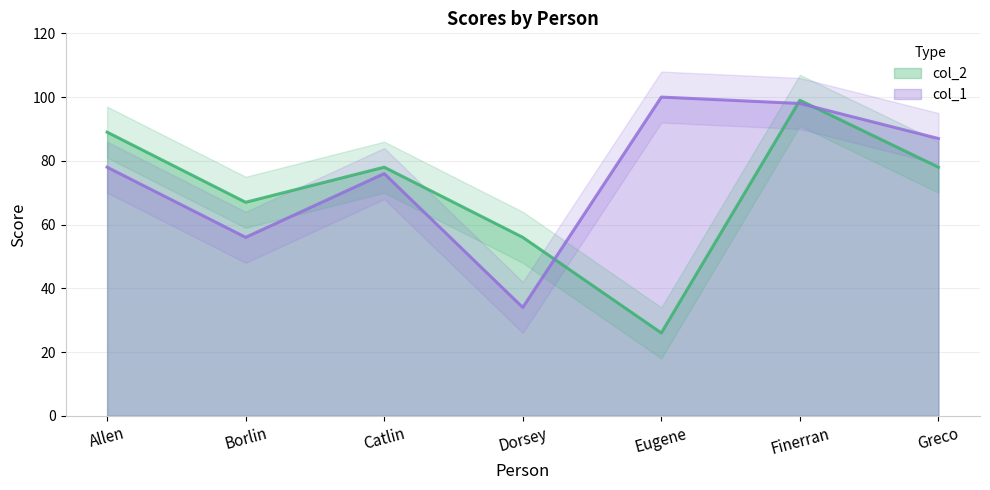

Where is the first local maximum for col_2?

Catlin